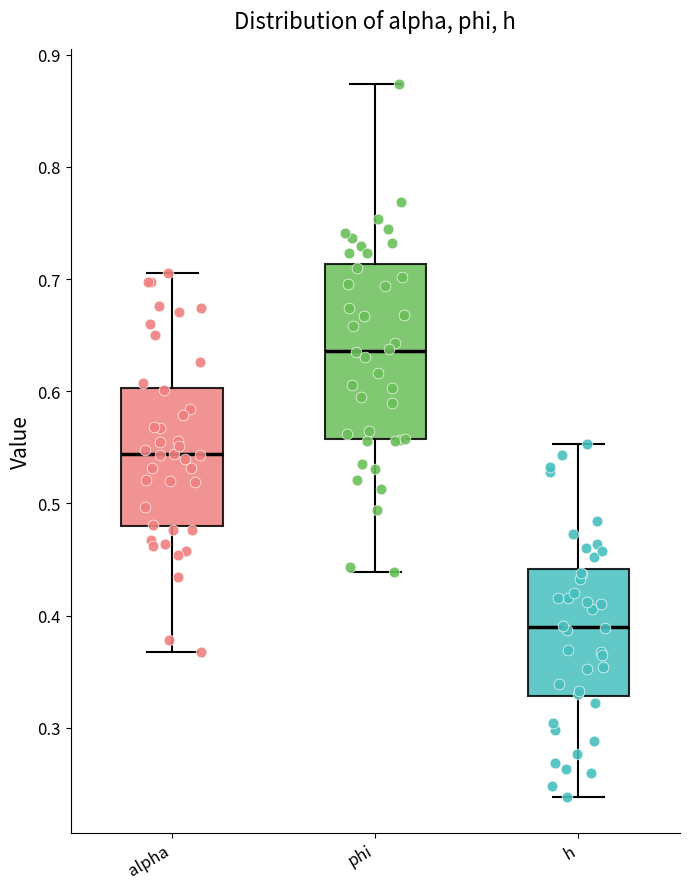

Reading left to right, transcribe this box plot: for each box, give where its median line is, the range the box spans, and where its two whiskers end, as read against the y-axis. The values are not printed on the chart, so give them approximately, as read against the axis.

alpha: median 0.54, box 0.48 to 0.60, whiskers 0.37 to 0.71
phi: median 0.64, box 0.56 to 0.71, whiskers 0.44 to 0.87
h: median 0.39, box 0.33 to 0.44, whiskers 0.24 to 0.55